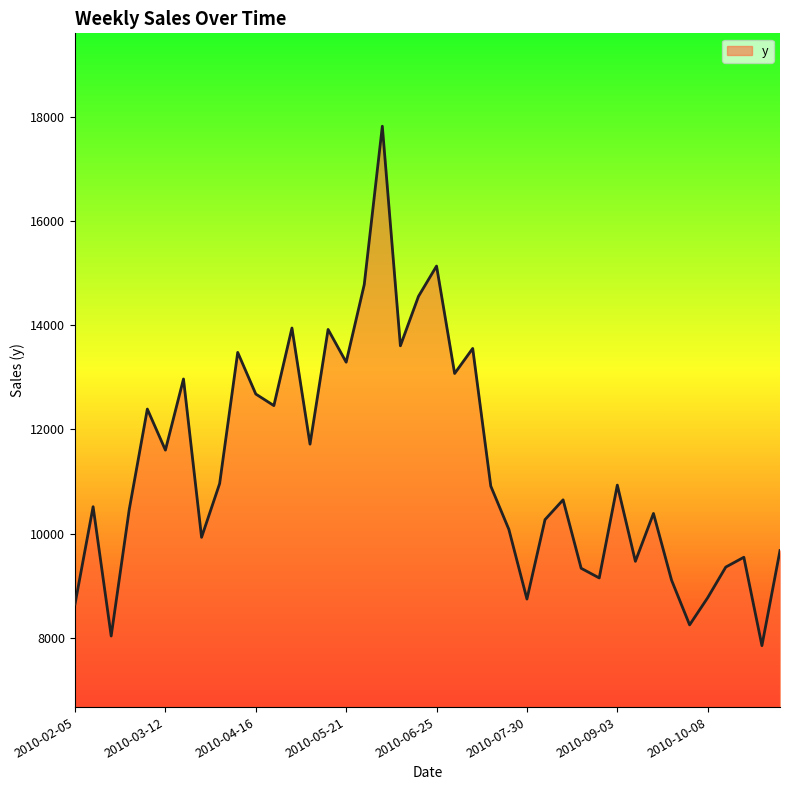

What is the minimum value shown in the chart?

7854.4